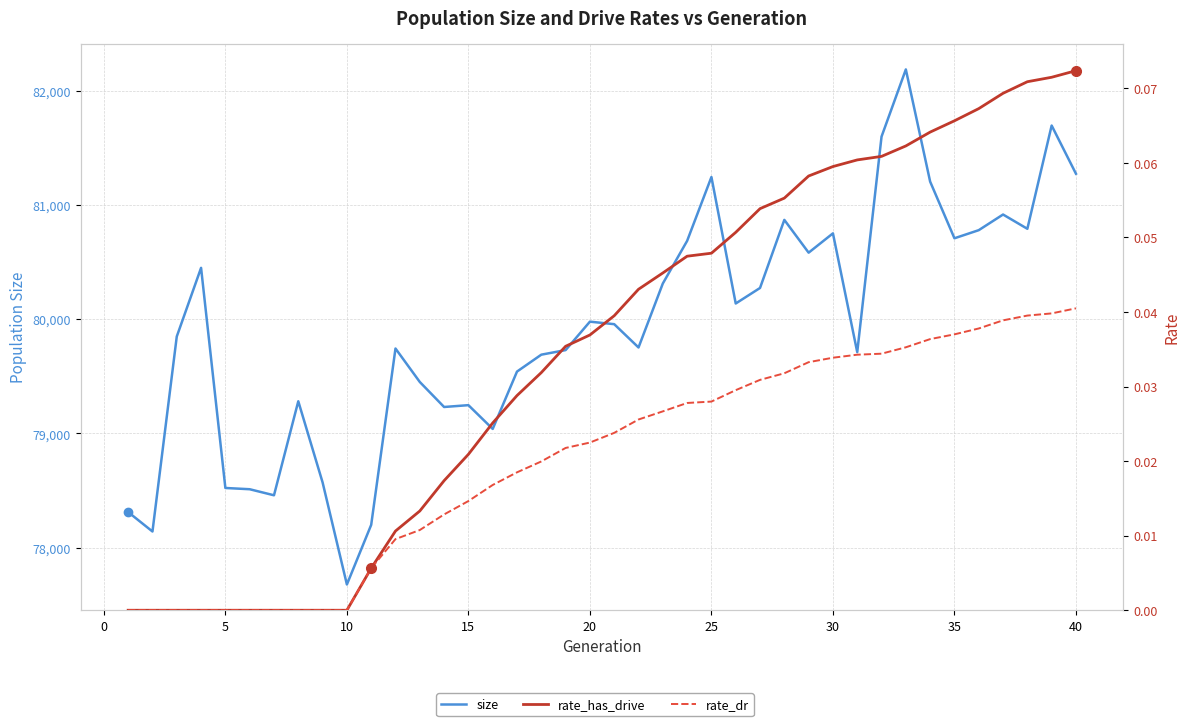

How many interior local valleys does the size series have?

11